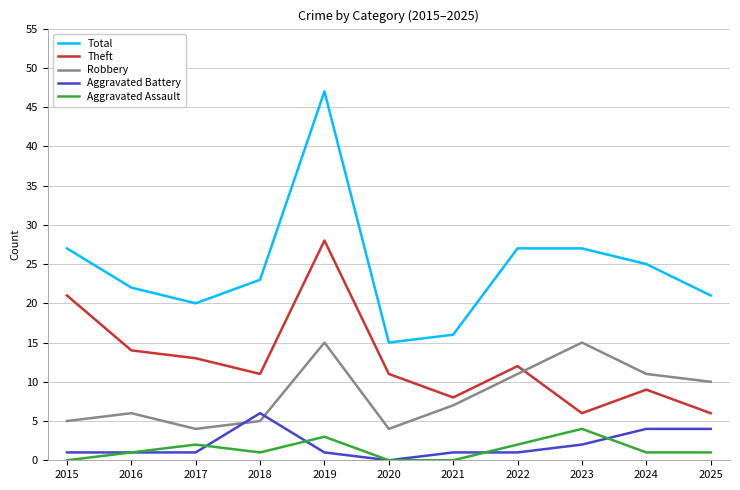

True or false: Aggravated Battery has more than 0 interior local peaks.

True